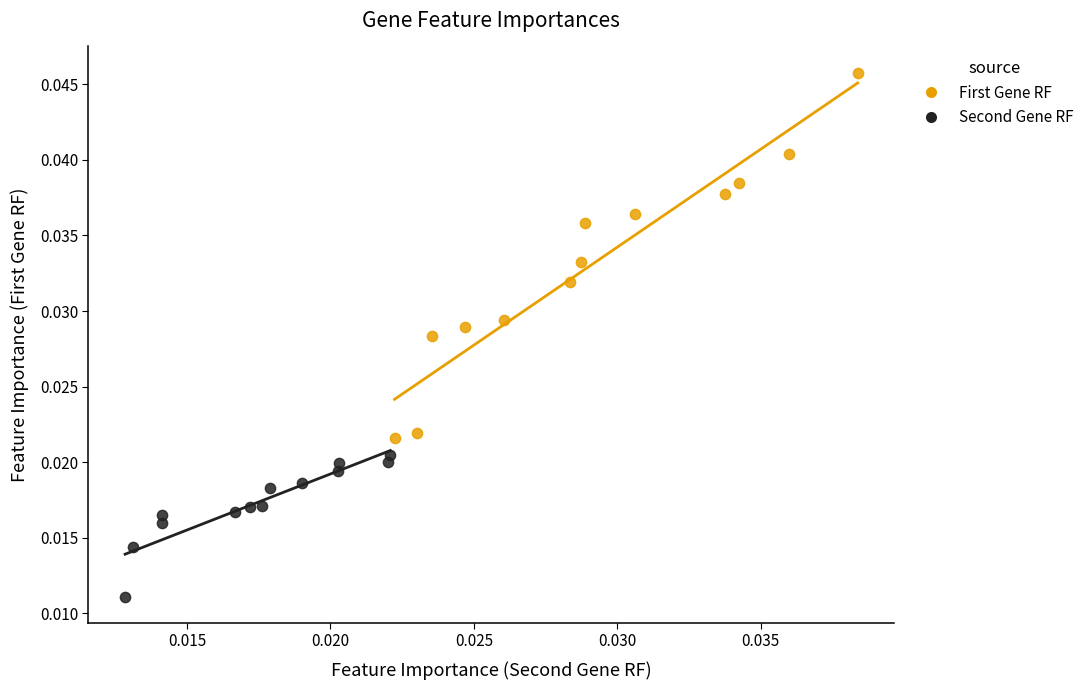

Which series reaches the maximum Y coordinate?

First Gene RF